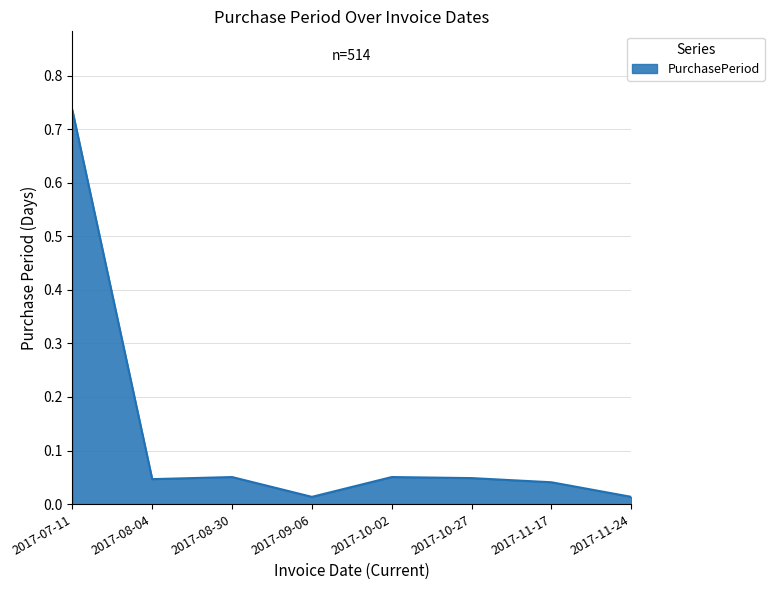

Which category has the highest value across all series?

2017-07-11